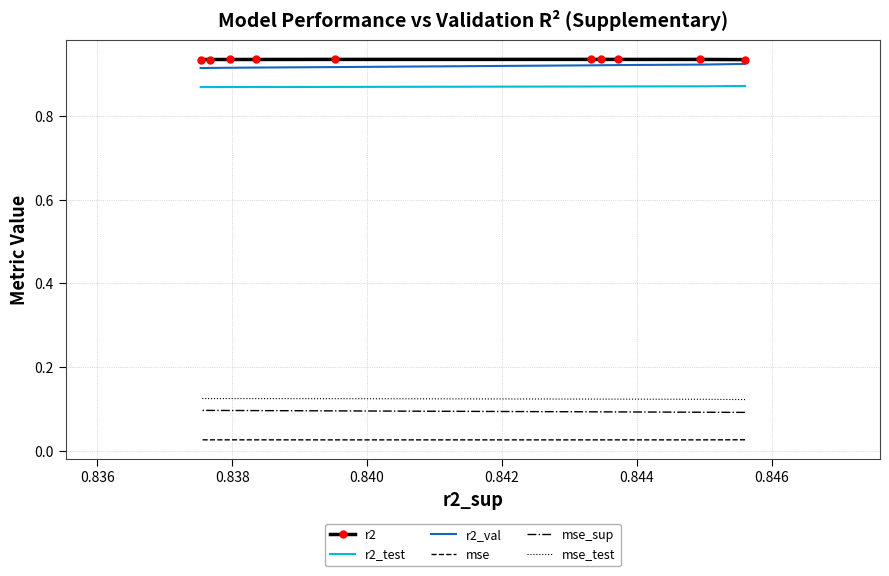

True or false: mse_test and mse intersect in this chart.

False